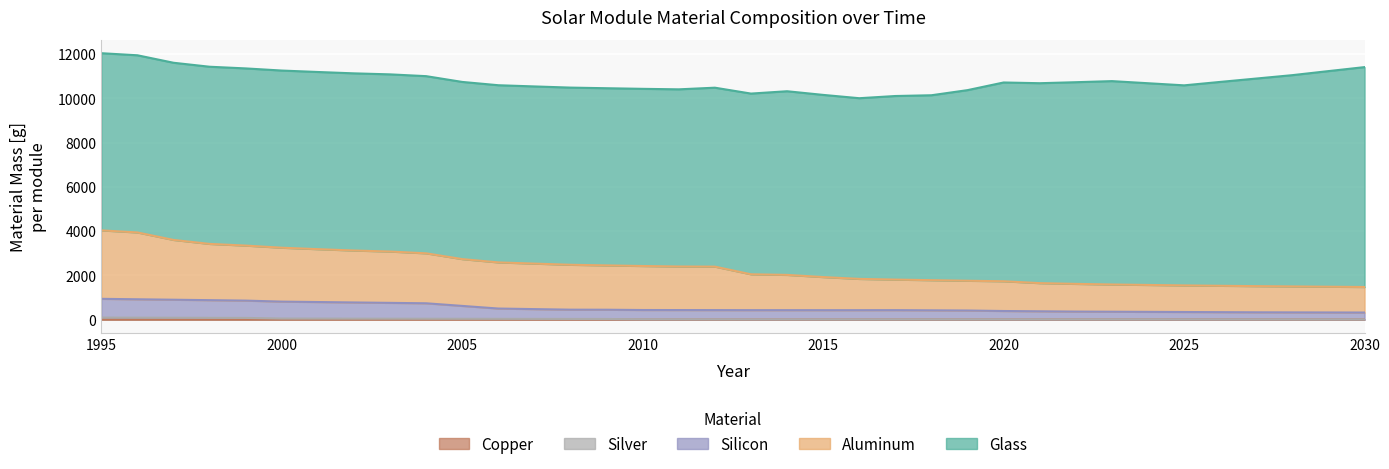

At which category does the chart reach its peak across all series?

1995